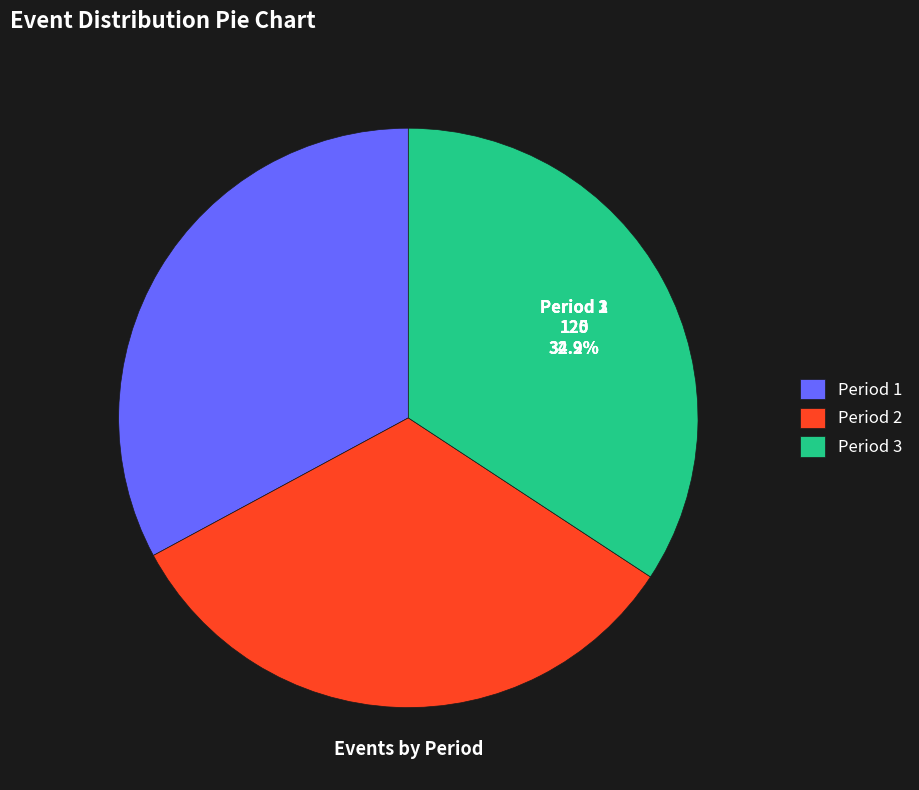

Rank the categories by value from lowest to highest.

Period 1, Period 2, Period 3